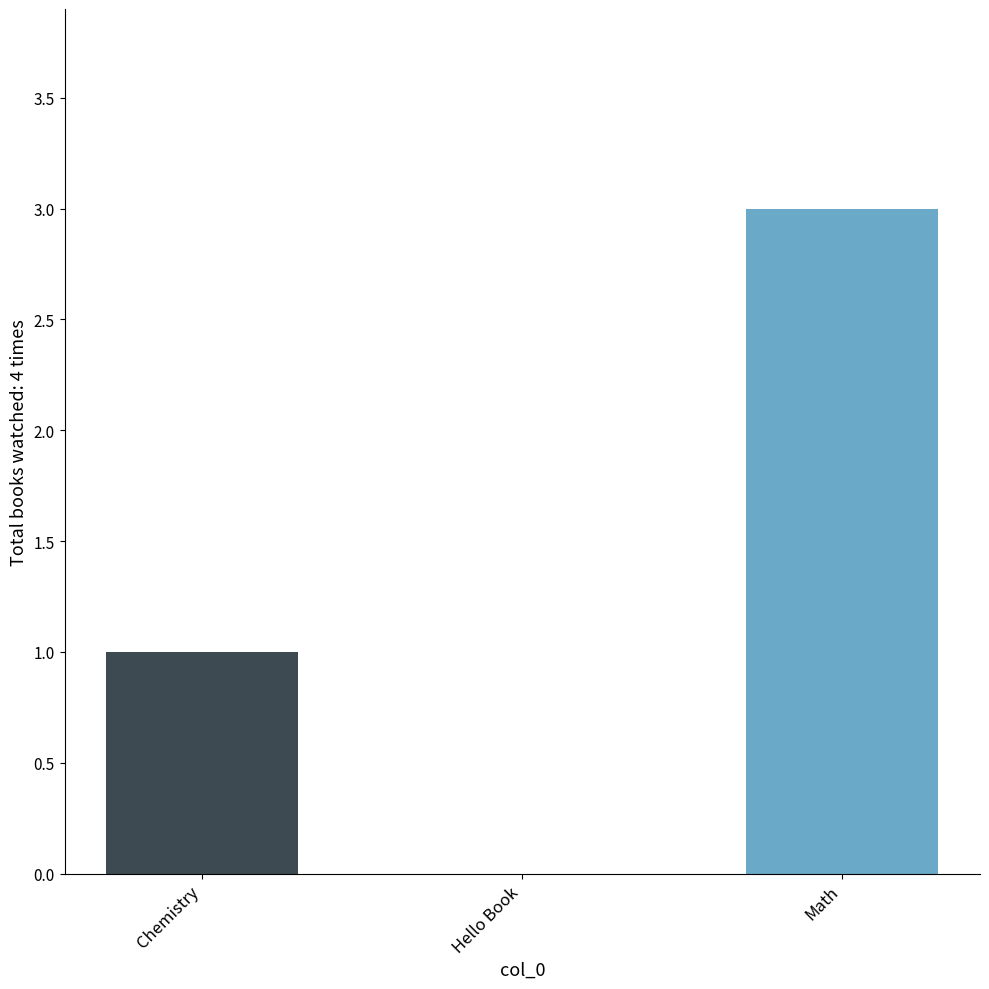

What is the greatest value displayed?

3